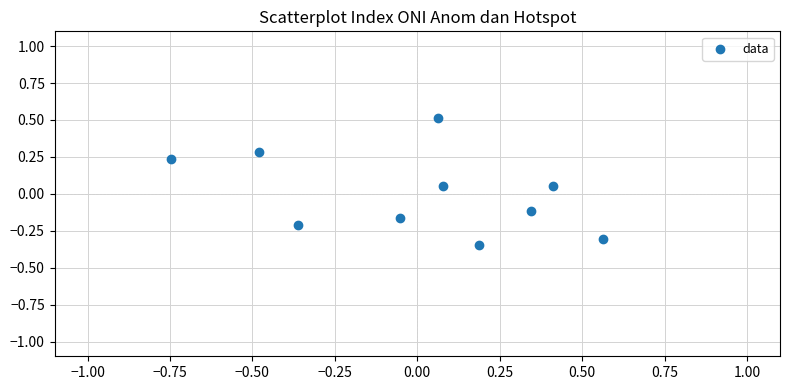

What is the range of Y values (max minus min)?

0.9